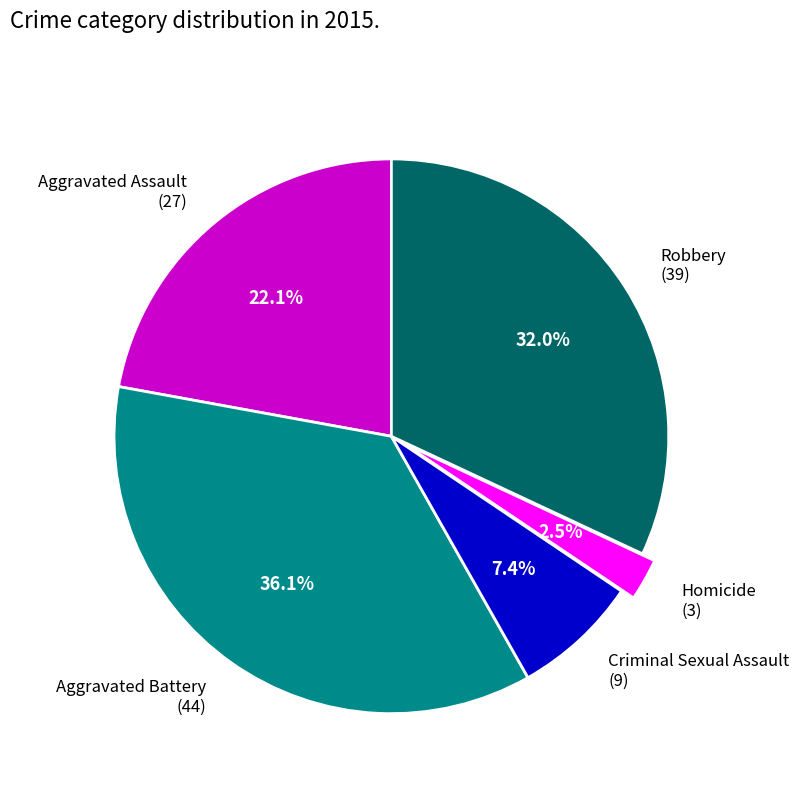

What percentage is NOT represented by Criminal Sexual Assault?

92.6%